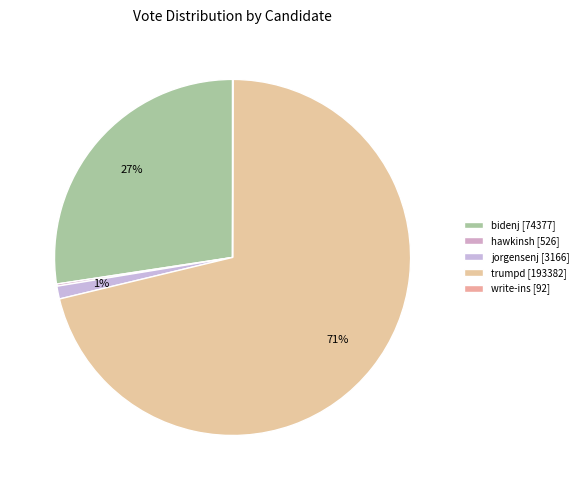

Count the number of slices in the pie.

5